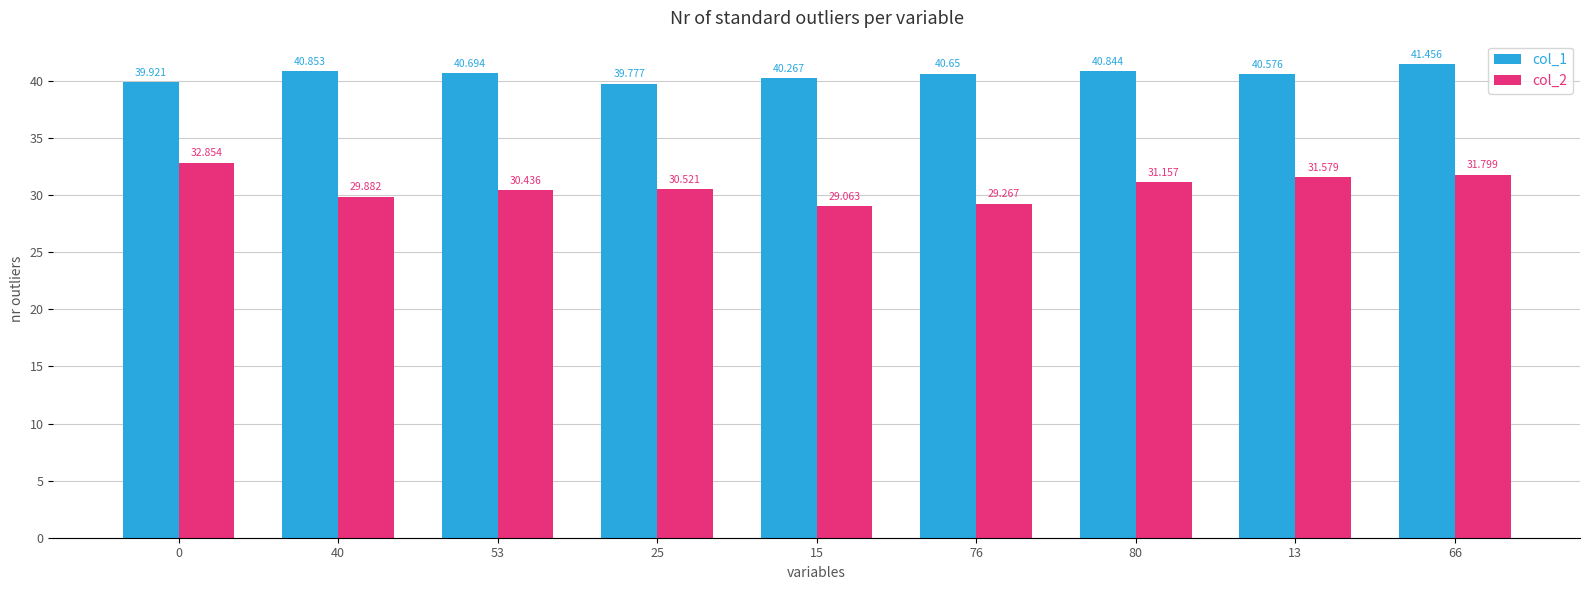

What are all the series names shown in the legend?

col_1, col_2